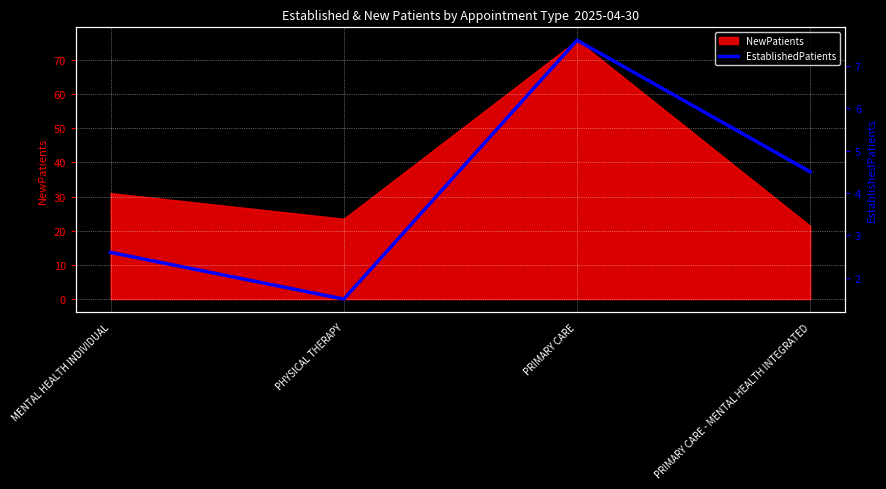

What is the smallest value displayed?

1.5